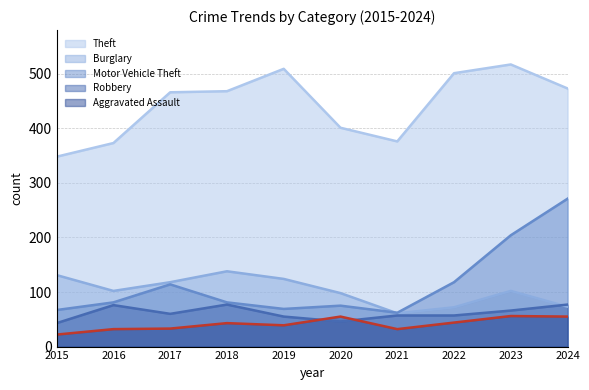

Between 2020 and 2024, which is larger?

2024